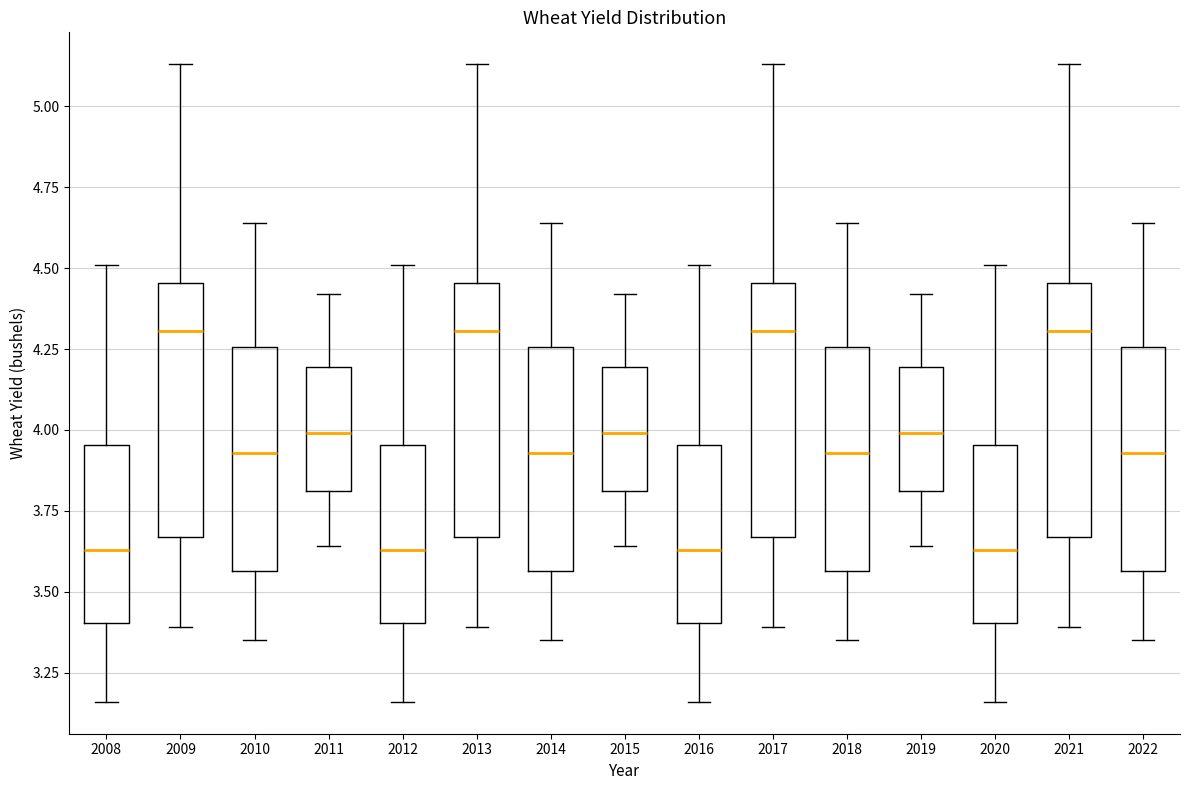

Reading left to right, transcribe this box plot: for each box, give where its median line is, the range the box spans, and where its two whiskers end, as read against the y-axis. The values are not printed on the chart, so give them approximately, as read against the axis.

2008: median 3.65, box 3.40 to 3.95, whiskers 3.15 to 4.50
2009: median 4.30, box 3.65 to 4.45, whiskers 3.40 to 5.15
2010: median 3.95, box 3.55 to 4.25, whiskers 3.35 to 4.65
2011: median 4.00, box 3.80 to 4.20, whiskers 3.65 to 4.40
2012: median 3.65, box 3.40 to 3.95, whiskers 3.15 to 4.50
2013: median 4.30, box 3.65 to 4.45, whiskers 3.40 to 5.15
2014: median 3.95, box 3.55 to 4.25, whiskers 3.35 to 4.65
2015: median 4.00, box 3.80 to 4.20, whiskers 3.65 to 4.40
2016: median 3.65, box 3.40 to 3.95, whiskers 3.15 to 4.50
2017: median 4.30, box 3.65 to 4.45, whiskers 3.40 to 5.15
2018: median 3.95, box 3.55 to 4.25, whiskers 3.35 to 4.65
2019: median 4.00, box 3.80 to 4.20, whiskers 3.65 to 4.40
2020: median 3.65, box 3.40 to 3.95, whiskers 3.15 to 4.50
2021: median 4.30, box 3.65 to 4.45, whiskers 3.40 to 5.15
2022: median 3.95, box 3.55 to 4.25, whiskers 3.35 to 4.65